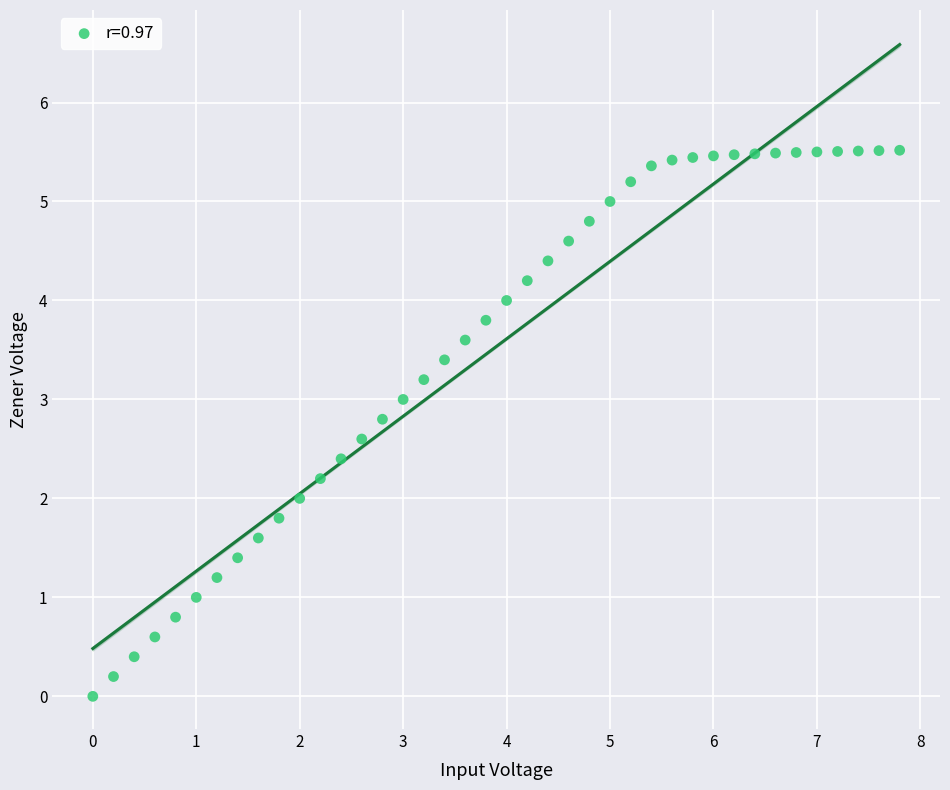

What is the range of Y values (max minus min)?

5.5